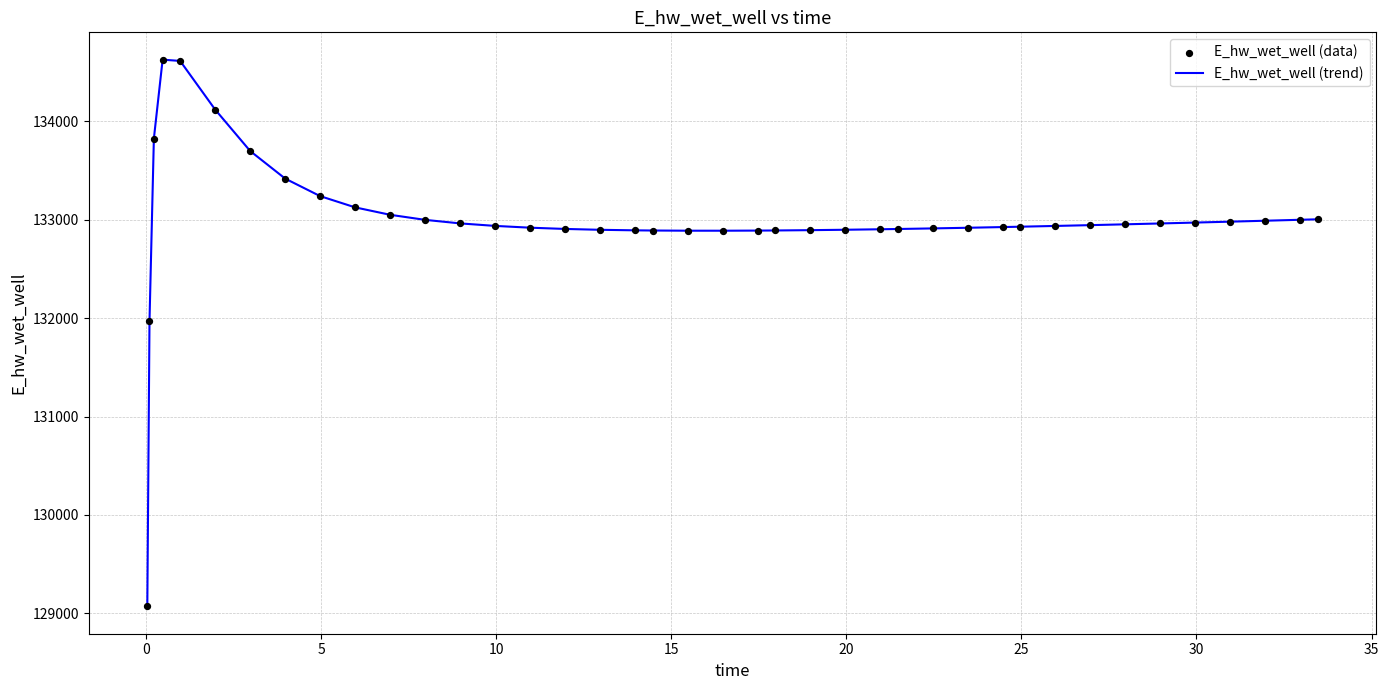

What is the smallest value displayed?

129070.3